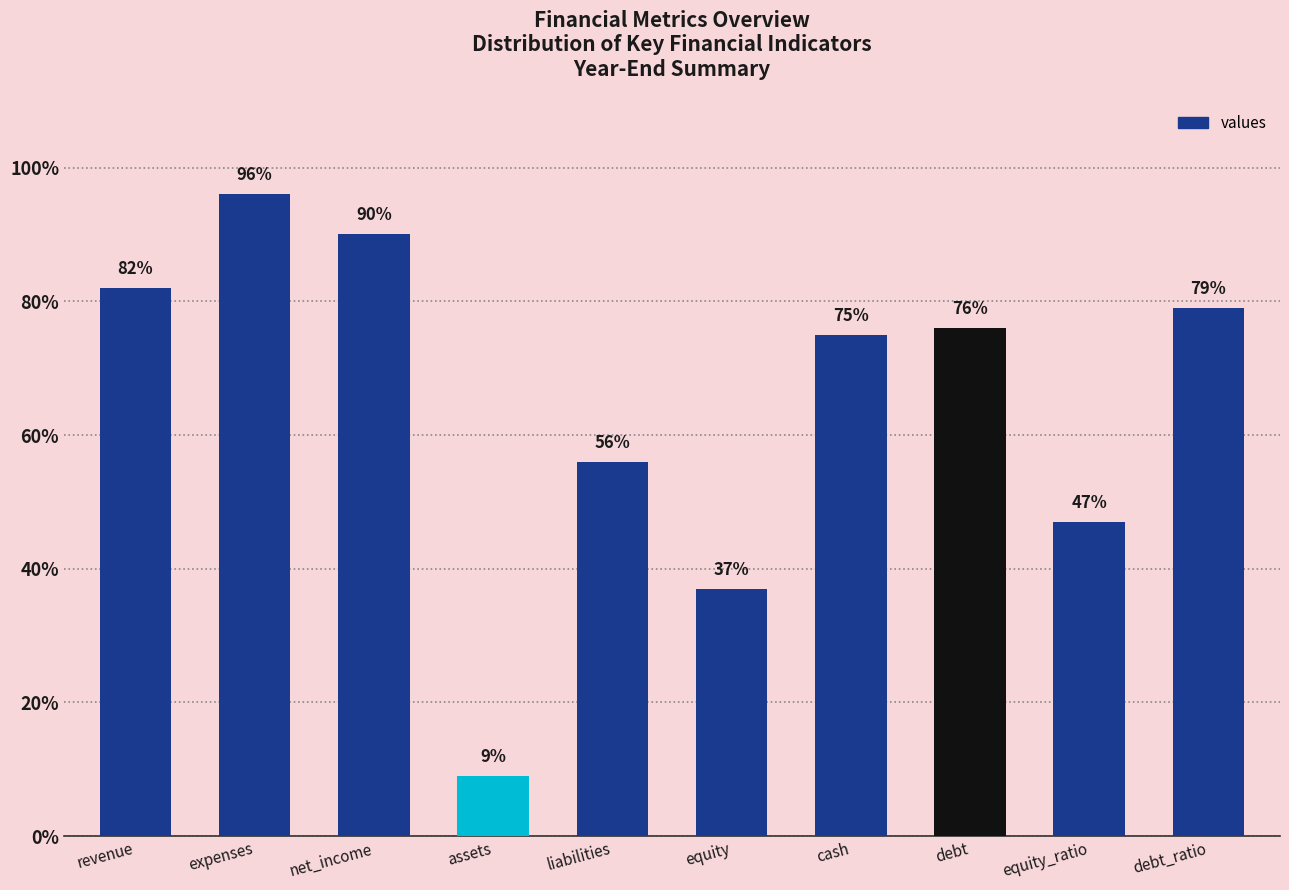

What is the label of the 9th bar from the left?

equity_ratio